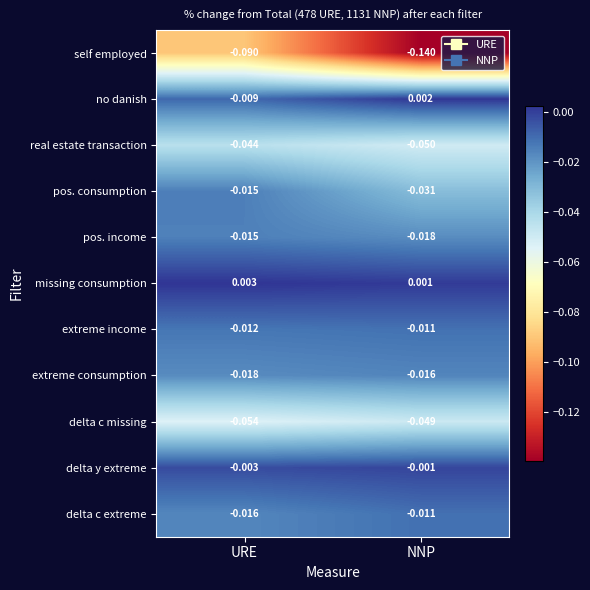

List the labels in order of no danish value, largest first.

NNP, URE